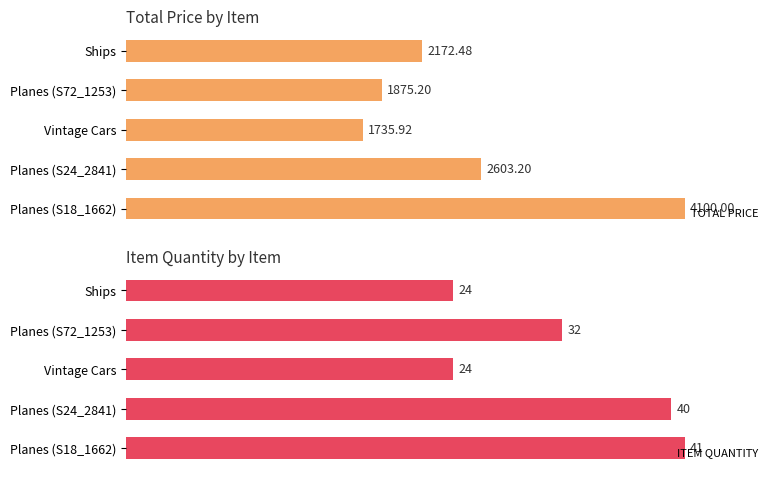

Between Vintage Cars and Planes (S72_1253), which series saw the biggest shift?

ITEM QUANTITY